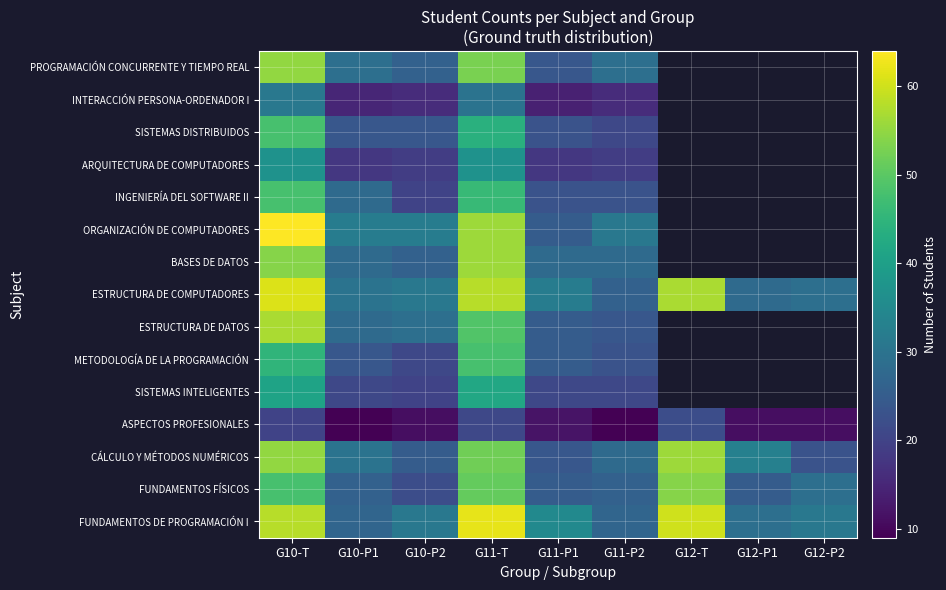

How many values in the FUNDAMENTOS FÍSICOS series are below 26?

3